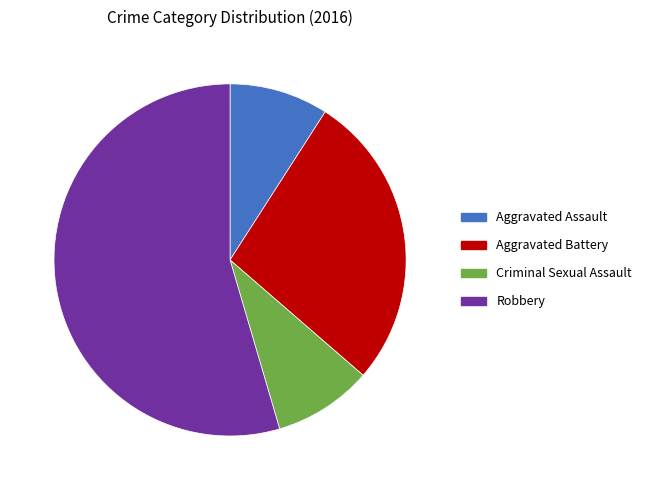

Which slice is the largest?

Robbery